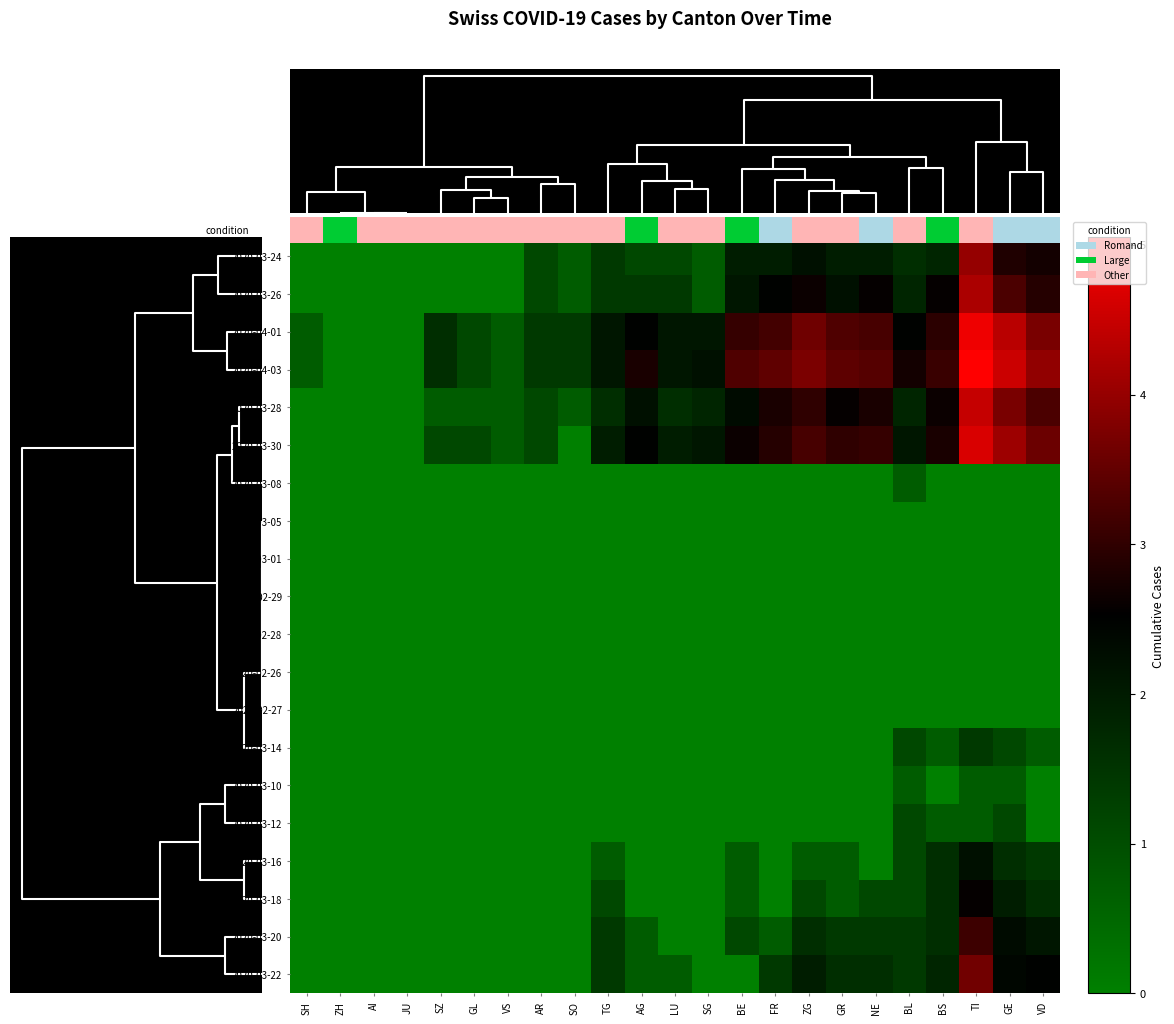

Reading right to left, transcribe all the data shown in this chart.

2020-03-24: VD=2.7	GE=2.8	TI=4.0	BS=1.8	BL=1.6	NE=1.9	GR=1.9	ZG=2.2	FR=1.9	BE=1.9	SG=0.7	LU=1.1	AG=1.1	TG=1.4	SO=0.7	AR=1.1	VS=0.0	GL=0.0	SZ=0.0	JU=0.0	AI=0.0	ZH=0.0	SH=0.0
2020-03-26: VD=2.9	GE=3.3	TI=4.2	BS=2.6	BL=1.8	NE=2.6	GR=2.2	ZG=2.6	FR=2.5	BE=2.1	SG=0.7	LU=1.4	AG=1.4	TG=1.4	SO=0.7	AR=1.1	VS=0.0	GL=0.0	SZ=0.0	JU=0.0	AI=0.0	ZH=0.0	SH=0.0
2020-04-01: VD=3.7	GE=4.4	TI=4.9	BS=2.9	BL=2.5	NE=3.2	GR=3.3	ZG=3.6	FR=3.2	BE=3.0	SG=2.1	LU=2.1	AG=2.5	TG=2.1	SO=1.4	AR=1.4	VS=0.7	GL=1.1	SZ=1.6	JU=0.0	AI=0.0	ZH=0.0	SH=0.7
2020-04-03: VD=4.0	GE=4.5	TI=5.0	BS=3.1	BL=2.7	NE=3.4	GR=3.4	ZG=3.7	FR=3.5	BE=3.3	SG=2.2	LU=2.1	AG=2.8	TG=2.1	SO=1.4	AR=1.4	VS=0.7	GL=1.1	SZ=1.6	JU=0.0	AI=0.0	ZH=0.0	SH=0.7
2020-03-28: VD=3.3	GE=3.7	TI=4.5	BS=2.6	BL=1.8	NE=2.8	GR=2.6	ZG=3.0	FR=2.8	BE=2.3	SG=1.8	LU=1.6	AG=2.2	TG=1.6	SO=0.7	AR=1.1	VS=0.7	GL=0.7	SZ=0.7	JU=0.0	AI=0.0	ZH=0.0	SH=0.0
2020-03-30: VD=3.6	GE=4.1	TI=4.7	BS=2.8	BL=2.1	NE=3.0	GR=3.0	ZG=3.2	FR=2.9	BE=2.6	SG=2.1	LU=1.9	AG=2.5	TG=1.9	SO=0.0	AR=1.1	VS=0.7	GL=1.1	SZ=1.1	JU=0.0	AI=0.0	ZH=0.0	SH=0.0
2020-03-08: VD=0.0	GE=0.0	TI=0.0	BS=0.0	BL=0.7	NE=0.0	GR=0.0	ZG=0.0	FR=0.0	BE=0.0	SG=0.0	LU=0.0	AG=0.0	TG=0.0	SO=0.0	AR=0.0	VS=0.0	GL=0.0	SZ=0.0	JU=0.0	AI=0.0	ZH=0.0	SH=0.0
2020-03-05: VD=0.0	GE=0.0	TI=0.0	BS=0.0	BL=0.0	NE=0.0	GR=0.0	ZG=0.0	FR=0.0	BE=0.0	SG=0.0	LU=0.0	AG=0.0	TG=0.0	SO=0.0	AR=0.0	VS=0.0	GL=0.0	SZ=0.0	JU=0.0	AI=0.0	ZH=0.0	SH=0.0
2020-03-01: VD=0.0	GE=0.0	TI=0.0	BS=0.0	BL=0.0	NE=0.0	GR=0.0	ZG=0.0	FR=0.0	BE=0.0	SG=0.0	LU=0.0	AG=0.0	TG=0.0	SO=0.0	AR=0.0	VS=0.0	GL=0.0	SZ=0.0	JU=0.0	AI=0.0	ZH=0.0	SH=0.0
2020-02-29: VD=0.0	GE=0.0	TI=0.0	BS=0.0	BL=0.0	NE=0.0	GR=0.0	ZG=0.0	FR=0.0	BE=0.0	SG=0.0	LU=0.0	AG=0.0	TG=0.0	SO=0.0	AR=0.0	VS=0.0	GL=0.0	SZ=0.0	JU=0.0	AI=0.0	ZH=0.0	SH=0.0
2020-02-28: VD=0.0	GE=0.0	TI=0.0	BS=0.0	BL=0.0	NE=0.0	GR=0.0	ZG=0.0	FR=0.0	BE=0.0	SG=0.0	LU=0.0	AG=0.0	TG=0.0	SO=0.0	AR=0.0	VS=0.0	GL=0.0	SZ=0.0	JU=0.0	AI=0.0	ZH=0.0	SH=0.0
2020-02-26: VD=0.0	GE=0.0	TI=0.0	BS=0.0	BL=0.0	NE=0.0	GR=0.0	ZG=0.0	FR=0.0	BE=0.0	SG=0.0	LU=0.0	AG=0.0	TG=0.0	SO=0.0	AR=0.0	VS=0.0	GL=0.0	SZ=0.0	JU=0.0	AI=0.0	ZH=0.0	SH=0.0
2020-02-27: VD=0.0	GE=0.0	TI=0.0	BS=0.0	BL=0.0	NE=0.0	GR=0.0	ZG=0.0	FR=0.0	BE=0.0	SG=0.0	LU=0.0	AG=0.0	TG=0.0	SO=0.0	AR=0.0	VS=0.0	GL=0.0	SZ=0.0	JU=0.0	AI=0.0	ZH=0.0	SH=0.0
2020-03-14: VD=0.7	GE=1.1	TI=1.4	BS=0.7	BL=1.1	NE=0.0	GR=0.0	ZG=0.0	FR=0.0	BE=0.0	SG=0.0	LU=0.0	AG=0.0	TG=0.0	SO=0.0	AR=0.0	VS=0.0	GL=0.0	SZ=0.0	JU=0.0	AI=0.0	ZH=0.0	SH=0.0
2020-03-10: VD=0.0	GE=0.7	TI=0.7	BS=0.0	BL=0.7	NE=0.0	GR=0.0	ZG=0.0	FR=0.0	BE=0.0	SG=0.0	LU=0.0	AG=0.0	TG=0.0	SO=0.0	AR=0.0	VS=0.0	GL=0.0	SZ=0.0	JU=0.0	AI=0.0	ZH=0.0	SH=0.0
2020-03-12: VD=0.0	GE=1.1	TI=0.7	BS=0.7	BL=1.1	NE=0.0	GR=0.0	ZG=0.0	FR=0.0	BE=0.0	SG=0.0	LU=0.0	AG=0.0	TG=0.0	SO=0.0	AR=0.0	VS=0.0	GL=0.0	SZ=0.0	JU=0.0	AI=0.0	ZH=0.0	SH=0.0
2020-03-16: VD=1.4	GE=1.6	TI=2.2	BS=1.6	BL=1.1	NE=0.0	GR=0.7	ZG=0.7	FR=0.0	BE=0.7	SG=0.0	LU=0.0	AG=0.0	TG=0.7	SO=0.0	AR=0.0	VS=0.0	GL=0.0	SZ=0.0	JU=0.0	AI=0.0	ZH=0.0	SH=0.0
2020-03-18: VD=1.6	GE=1.9	TI=2.6	BS=1.6	BL=1.1	NE=1.1	GR=0.7	ZG=1.1	FR=0.0	BE=0.7	SG=0.0	LU=0.0	AG=0.0	TG=1.1	SO=0.0	AR=0.0	VS=0.0	GL=0.0	SZ=0.0	JU=0.0	AI=0.0	ZH=0.0	SH=0.0
2020-03-20: VD=2.1	GE=2.3	TI=3.1	BS=1.6	BL=1.4	NE=1.4	GR=1.4	ZG=1.6	FR=0.7	BE=1.1	SG=0.0	LU=0.0	AG=0.7	TG=1.4	SO=0.0	AR=0.0	VS=0.0	GL=0.0	SZ=0.0	JU=0.0	AI=0.0	ZH=0.0	SH=0.0
2020-03-22: VD=2.5	GE=2.4	TI=3.6	BS=1.8	BL=1.4	NE=1.6	GR=1.6	ZG=1.9	FR=1.4	BE=0.0	SG=0.0	LU=0.7	AG=0.7	TG=1.4	SO=0.0	AR=0.0	VS=0.0	GL=0.0	SZ=0.0	JU=0.0	AI=0.0	ZH=0.0	SH=0.0